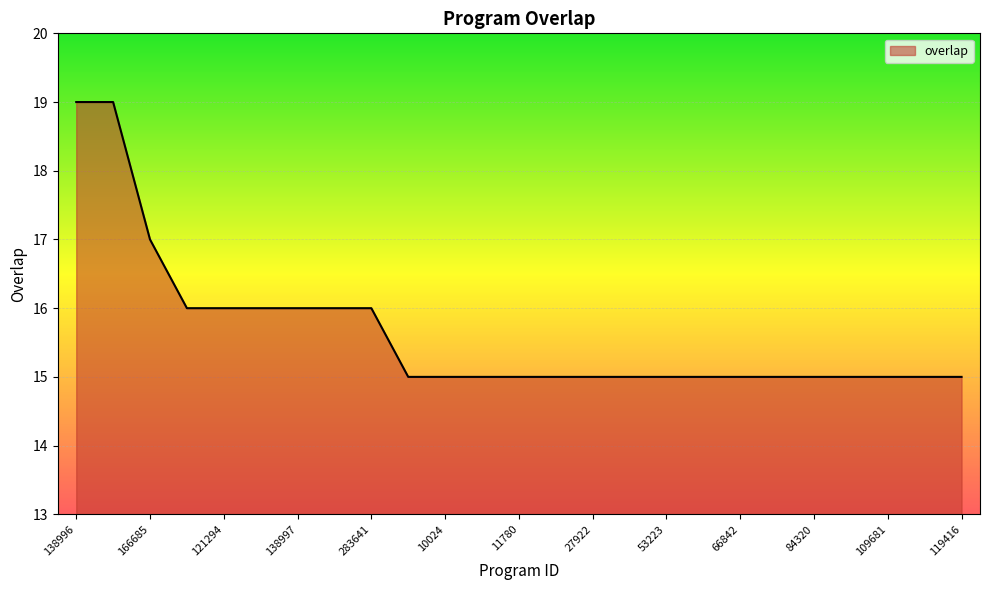

What is the sum of all values?

391